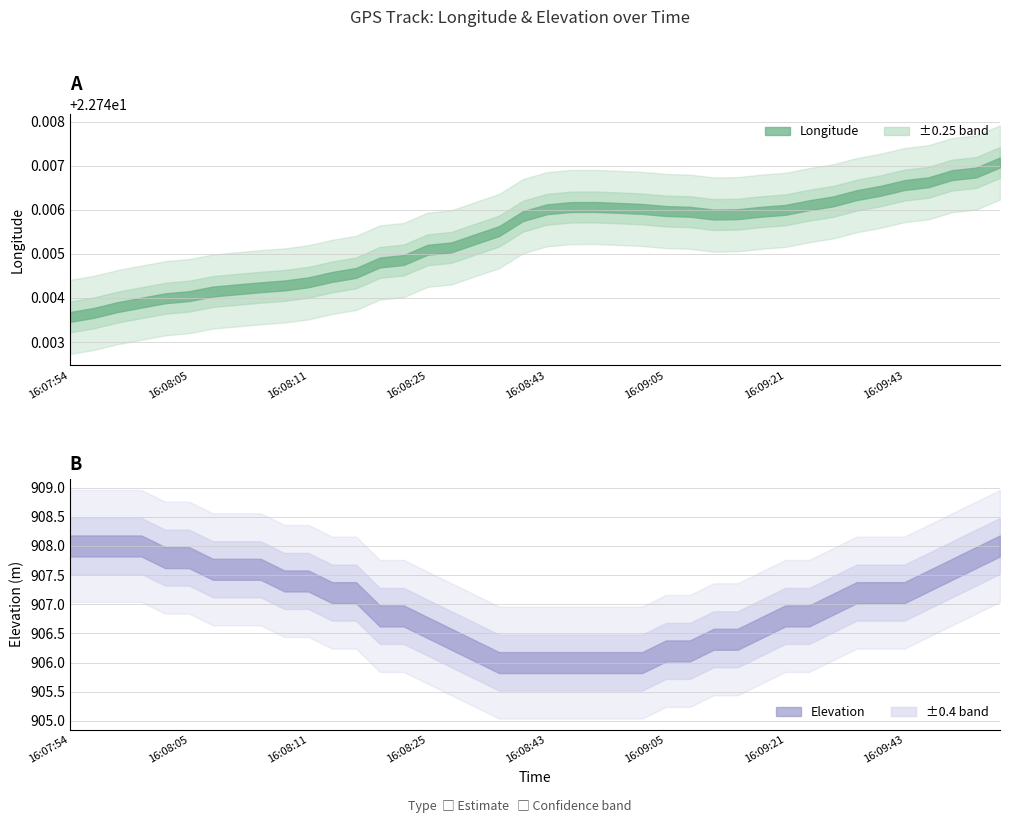

True or false: lng and elevation cross at least once.

False